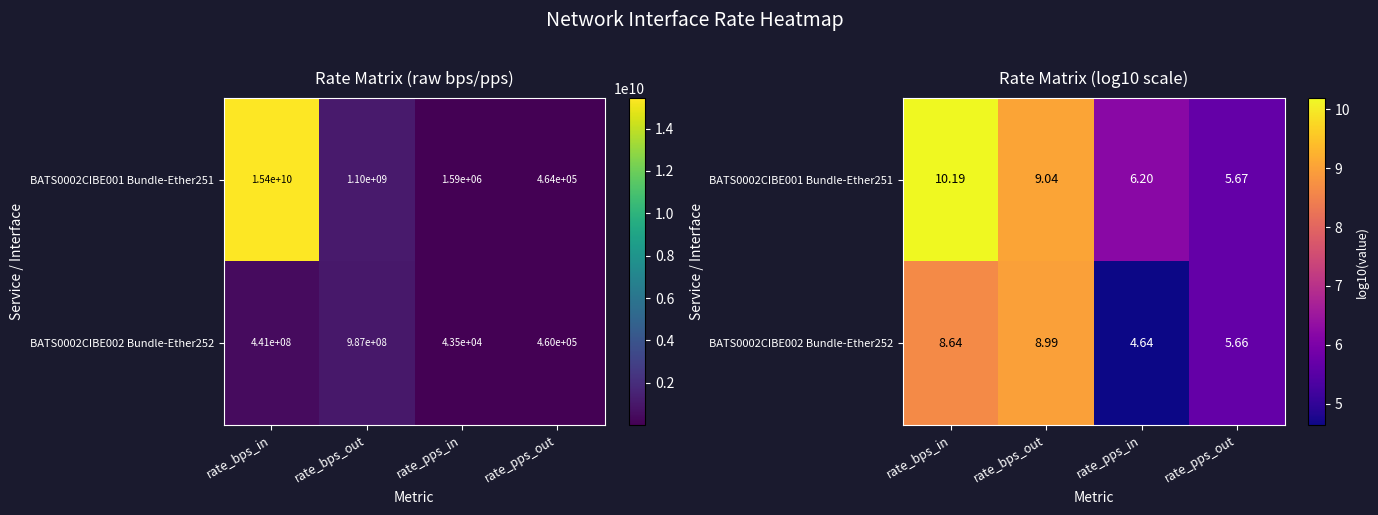

What is the difference between the maximum and minimum values in the BATS0002CIBE001 Bundle-Ether251 series?

4.5